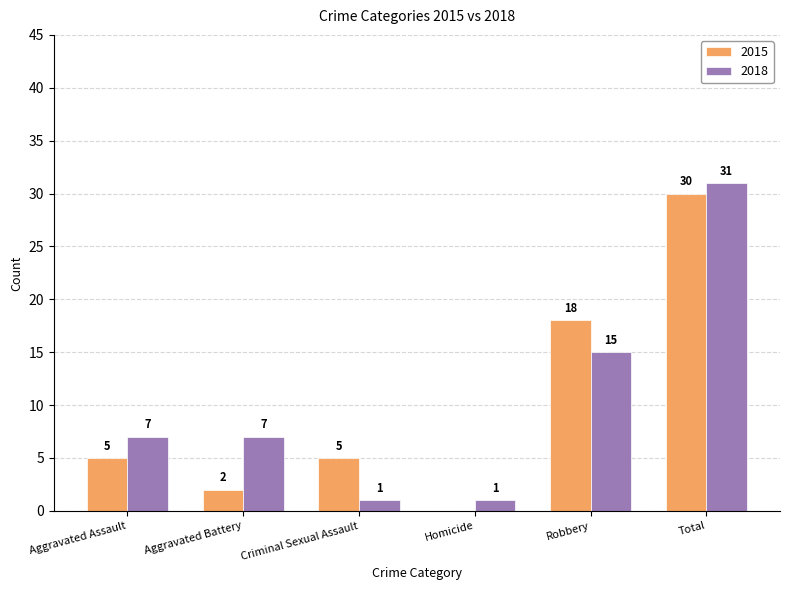

What is the greatest value displayed?

31